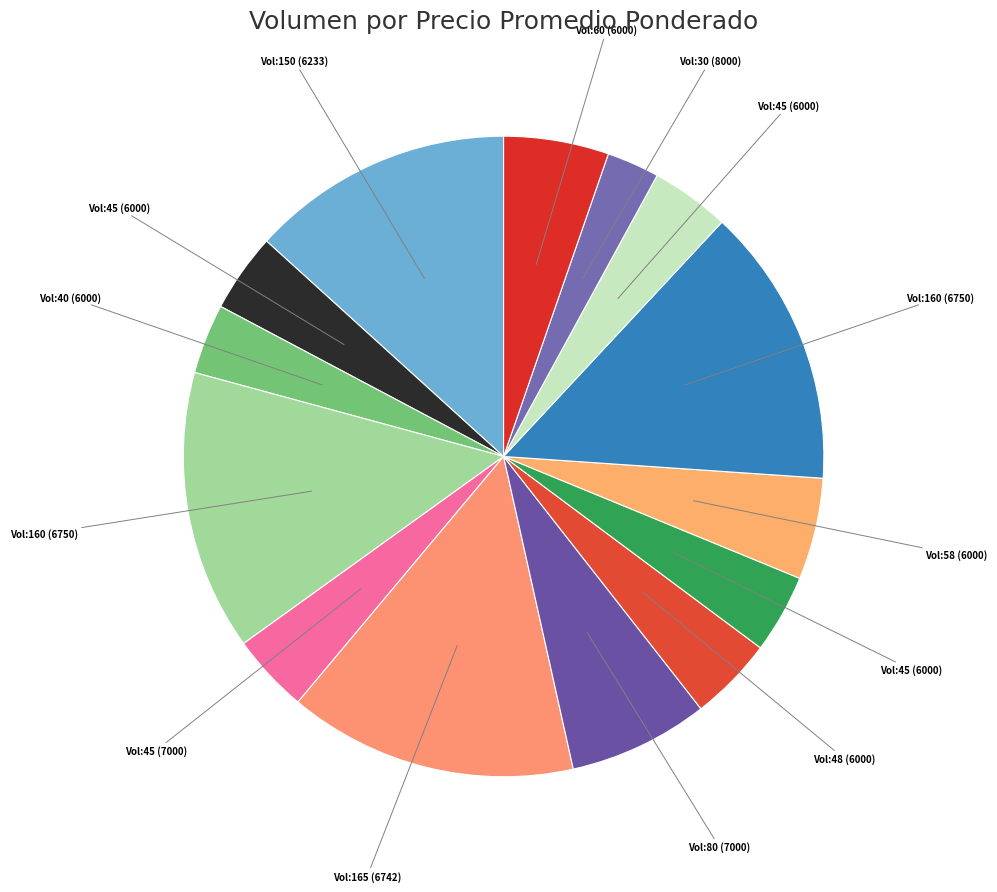

Is there a majority slice in this chart?

No